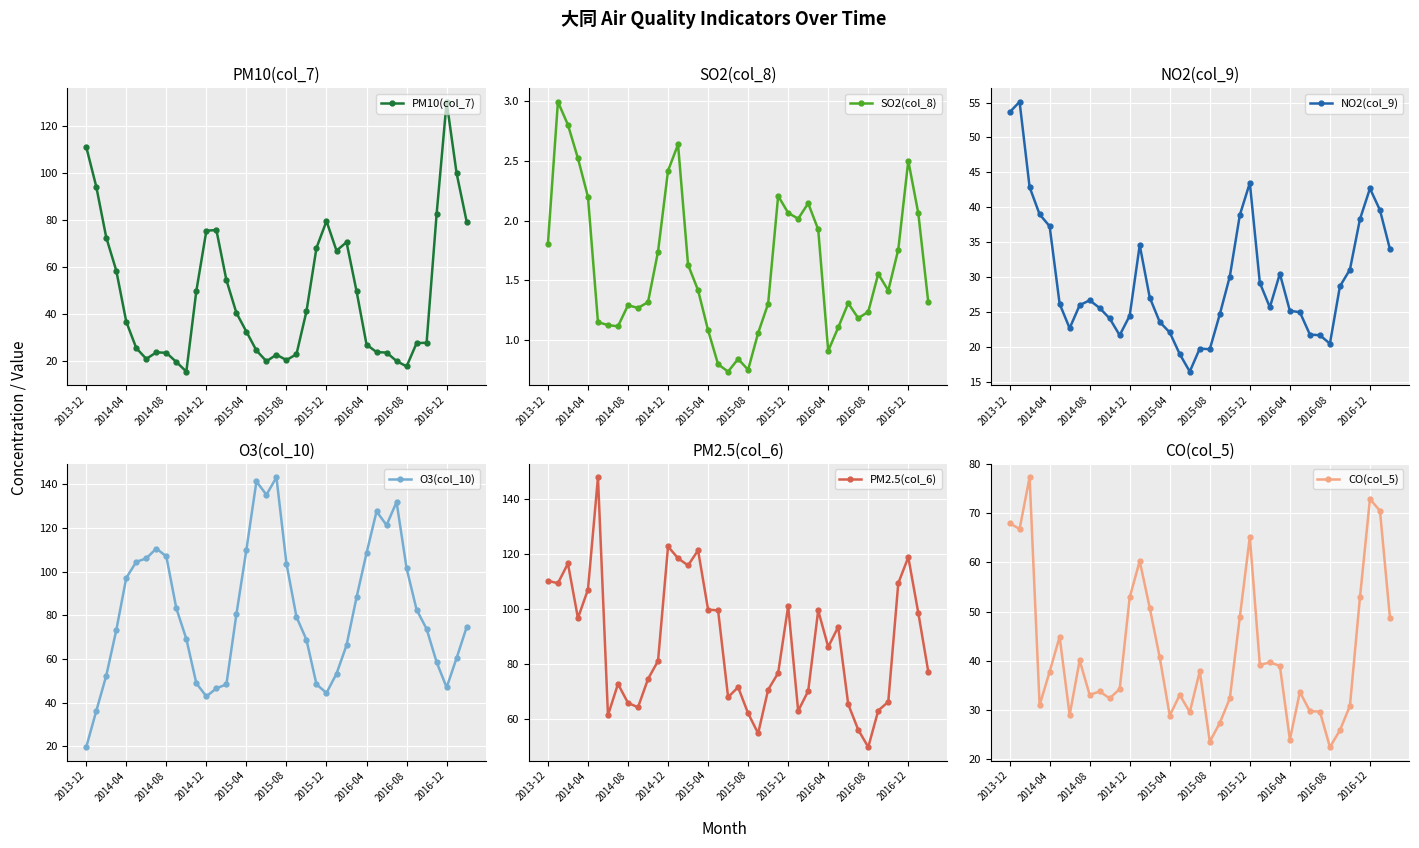

What is the difference between the maximum and second lowest values in the SO2(col_8) series?

2.2